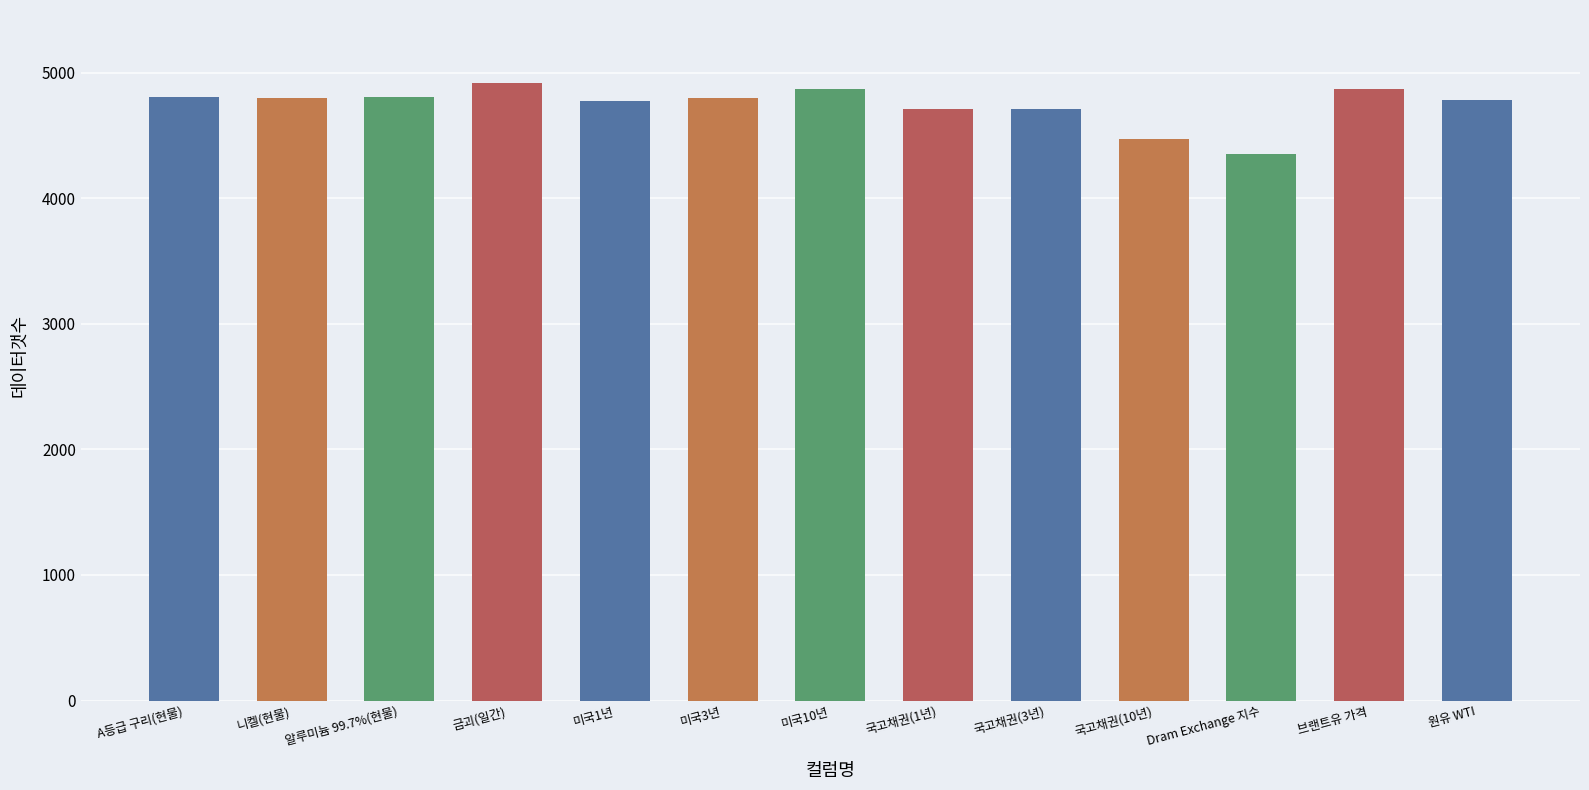

Are the bars grouped side by side (vs. stacked)?

No